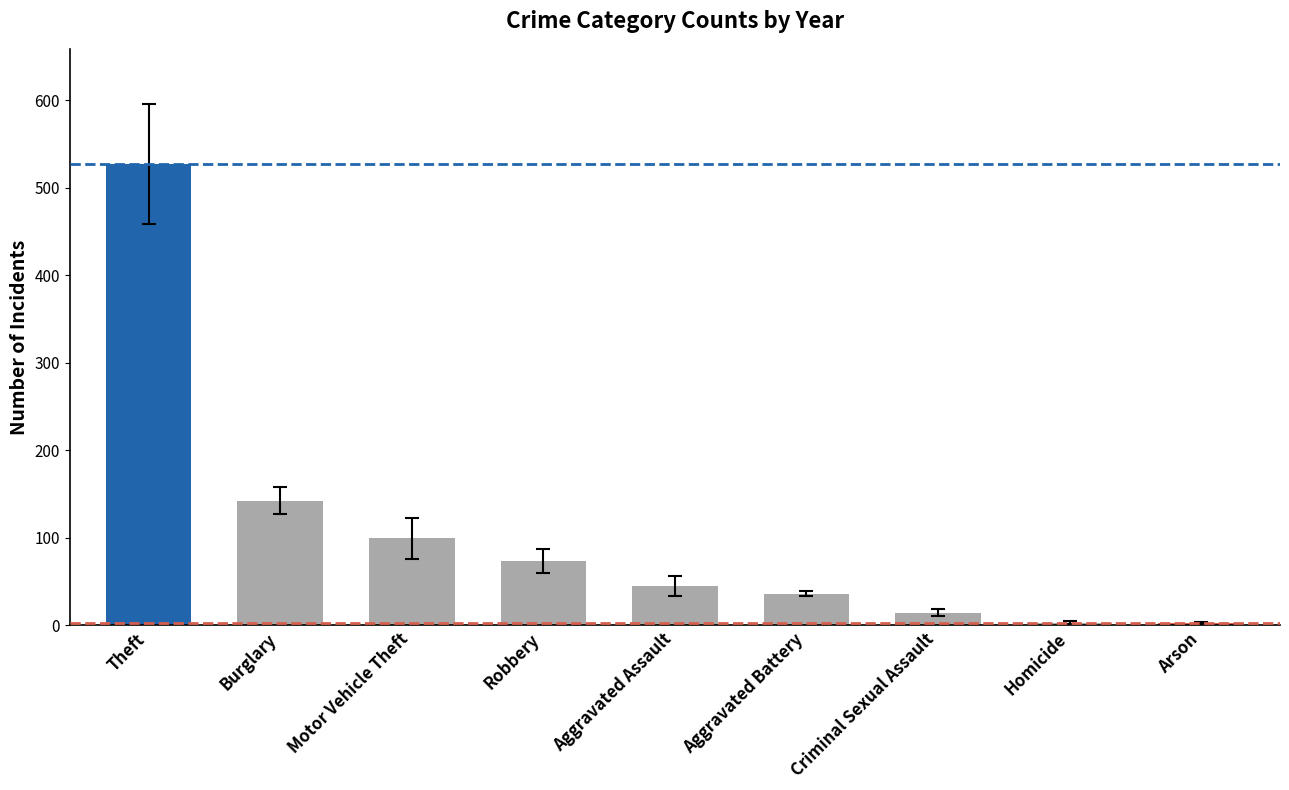

Count the number of data series in this chart.

1